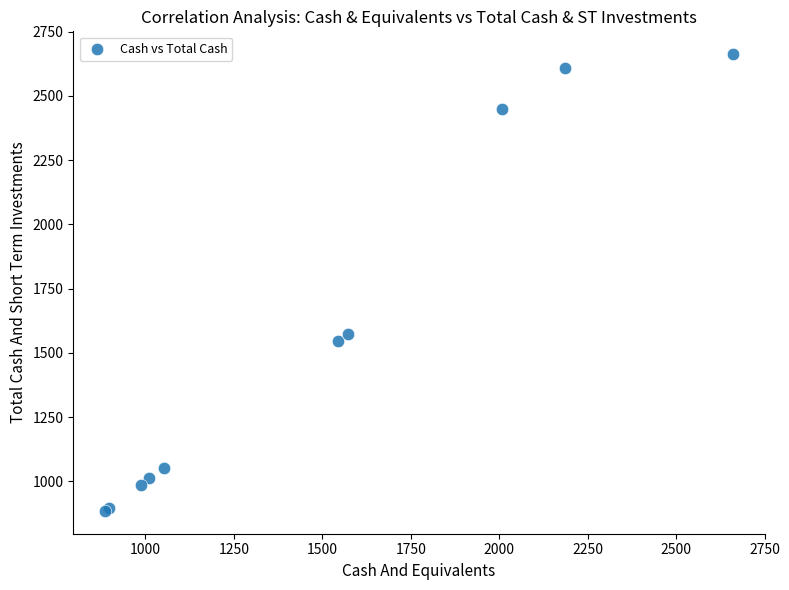

What Y value in the scatter plot is closest to 1773?

1572.2